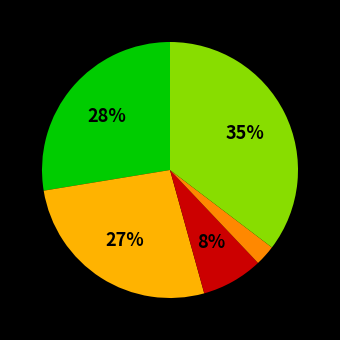

To the nearest percent, what is the average slice percentage?

20%